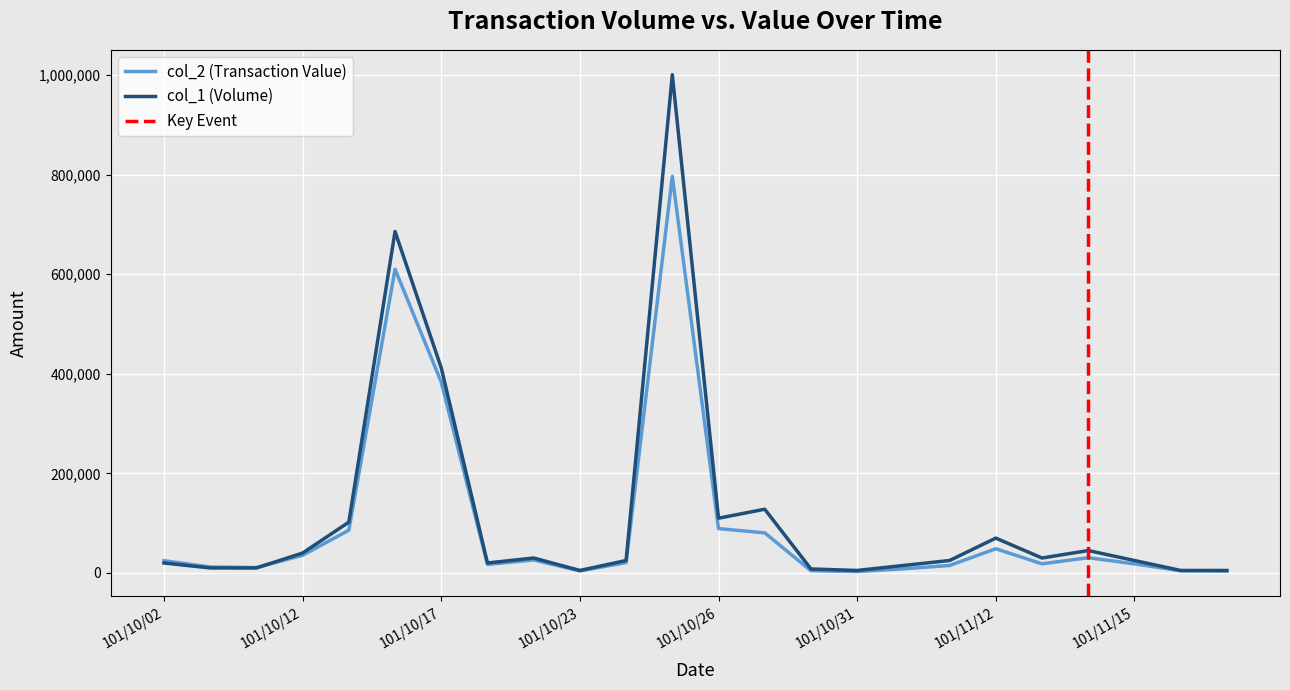

What is the approximate value of col_2 (Transaction Value) at 101/11/09, to the nearest 10?

15000